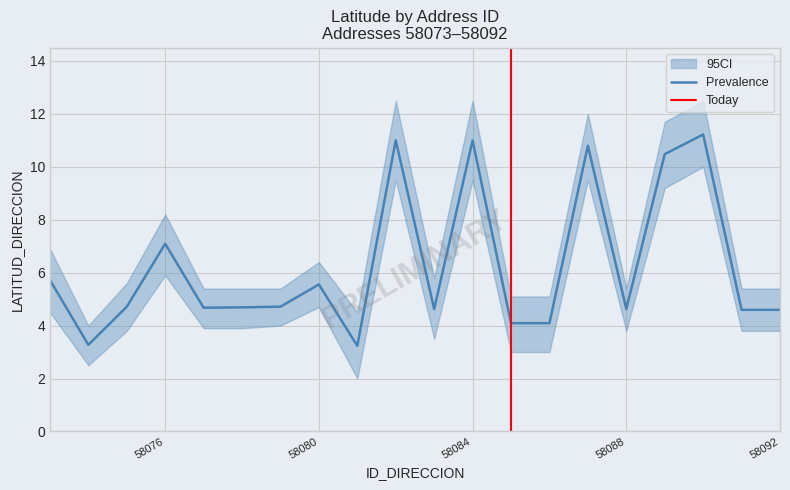

In LATITUD_DIRECCION, how many points are higher than both neighbors (excluding endpoints)?

6